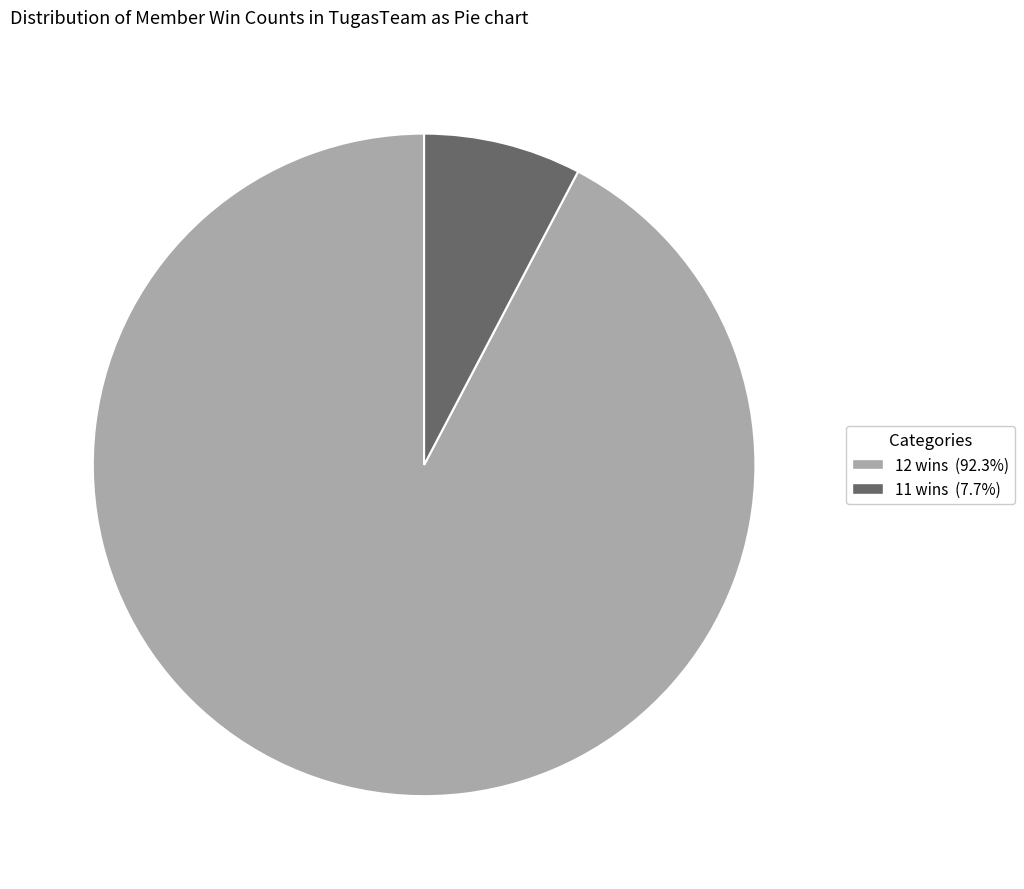

Is there a majority slice in this chart?

Yes